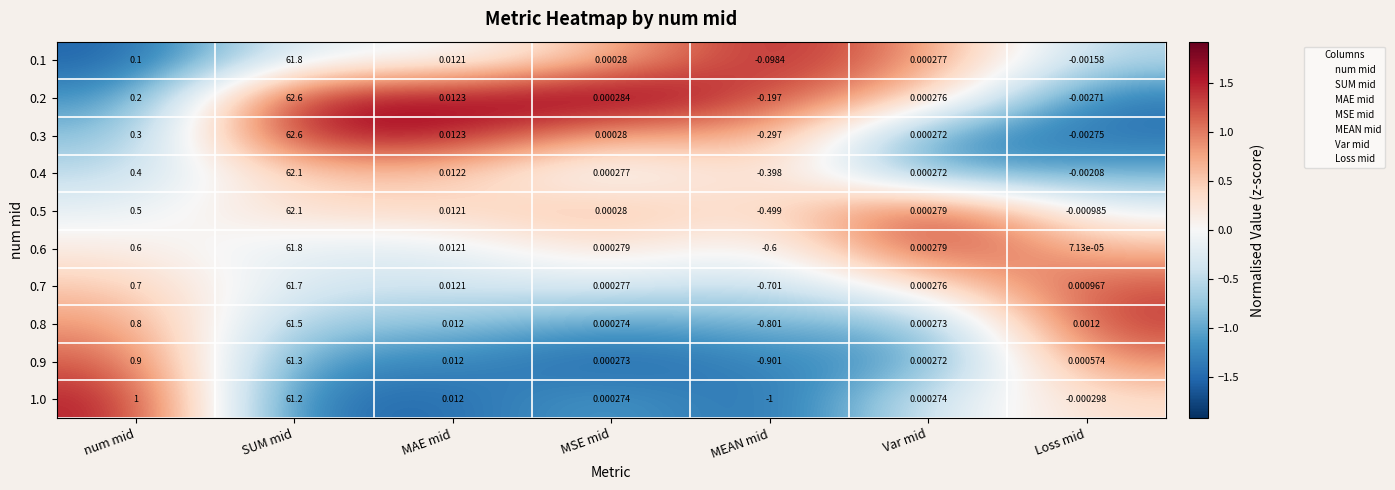

How many values in 0.5 are below zero?

2